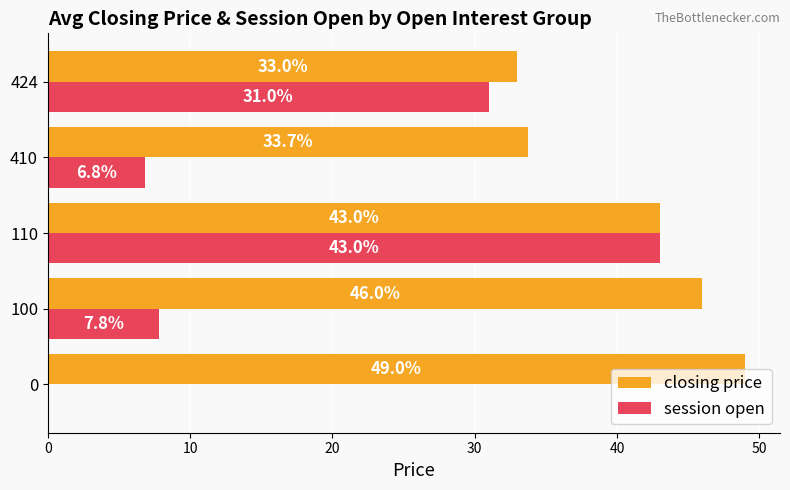

Which series changed the most between 100 and 424?

session open